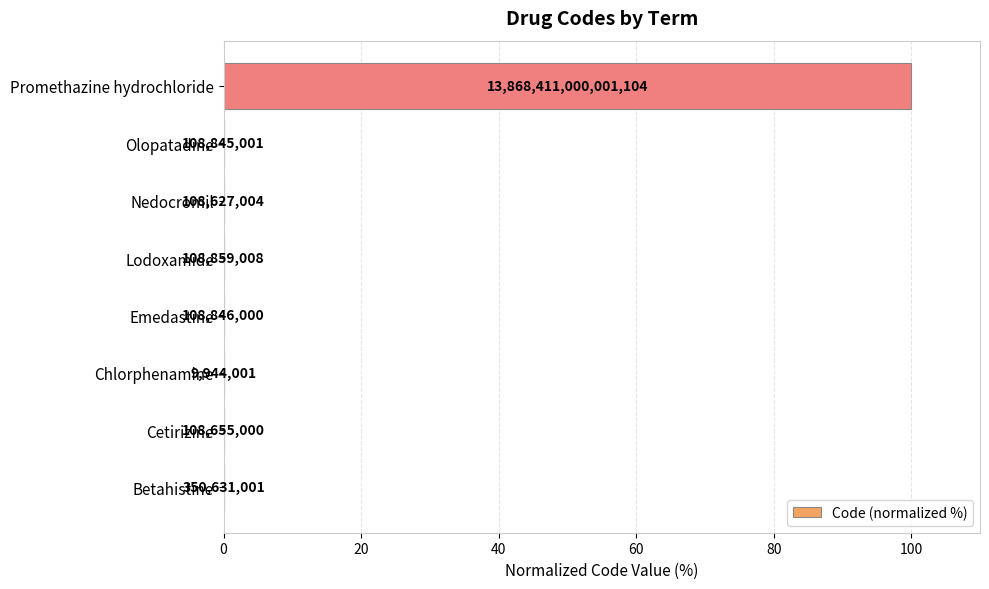

How many bars are there in total?

8